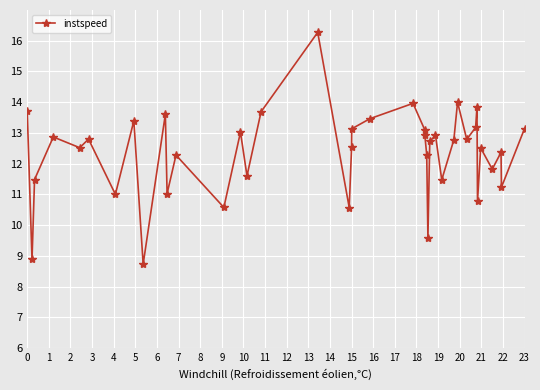

True or false: there are more than 0 points higher than both neighbors.

True